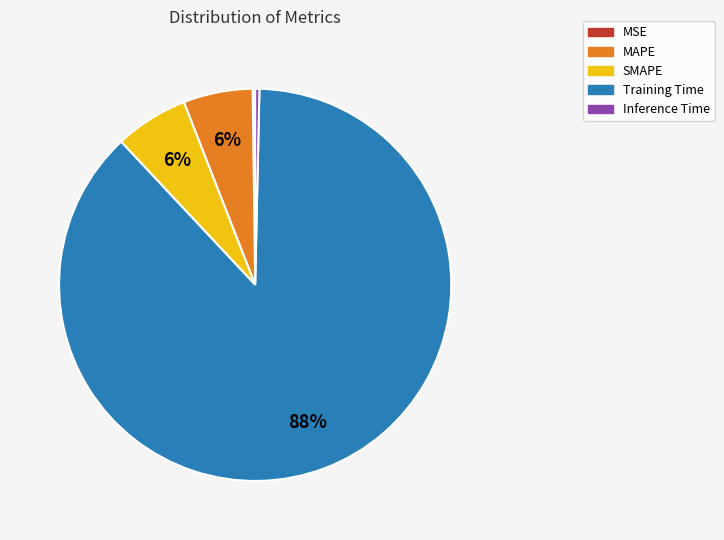

The SMAPE slice represents 6% of the pie. True or false?

True